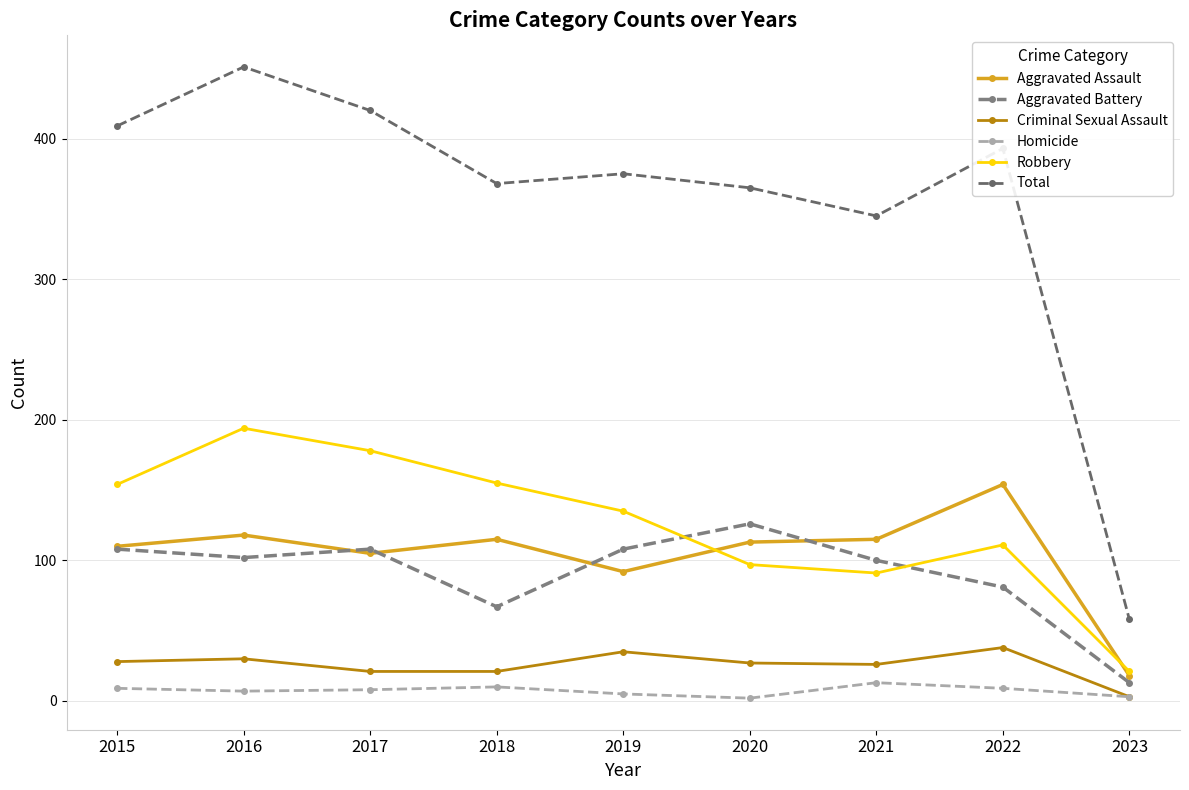

What is the spread (max minus min) of values at 2015?

400